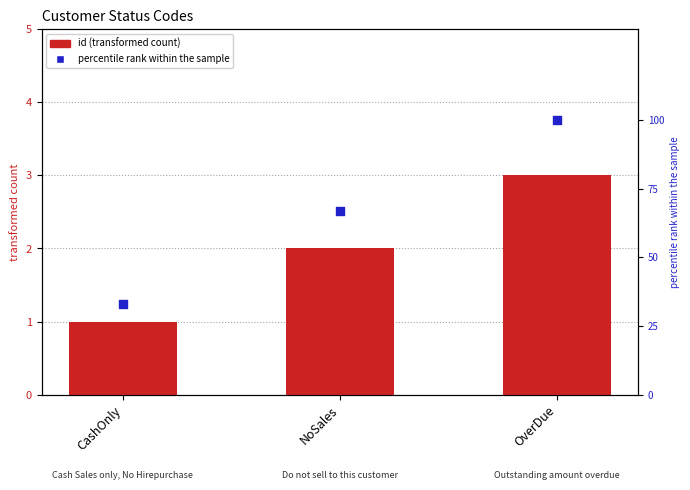

Which series has the largest Y range (max minus min)?

percentile rank